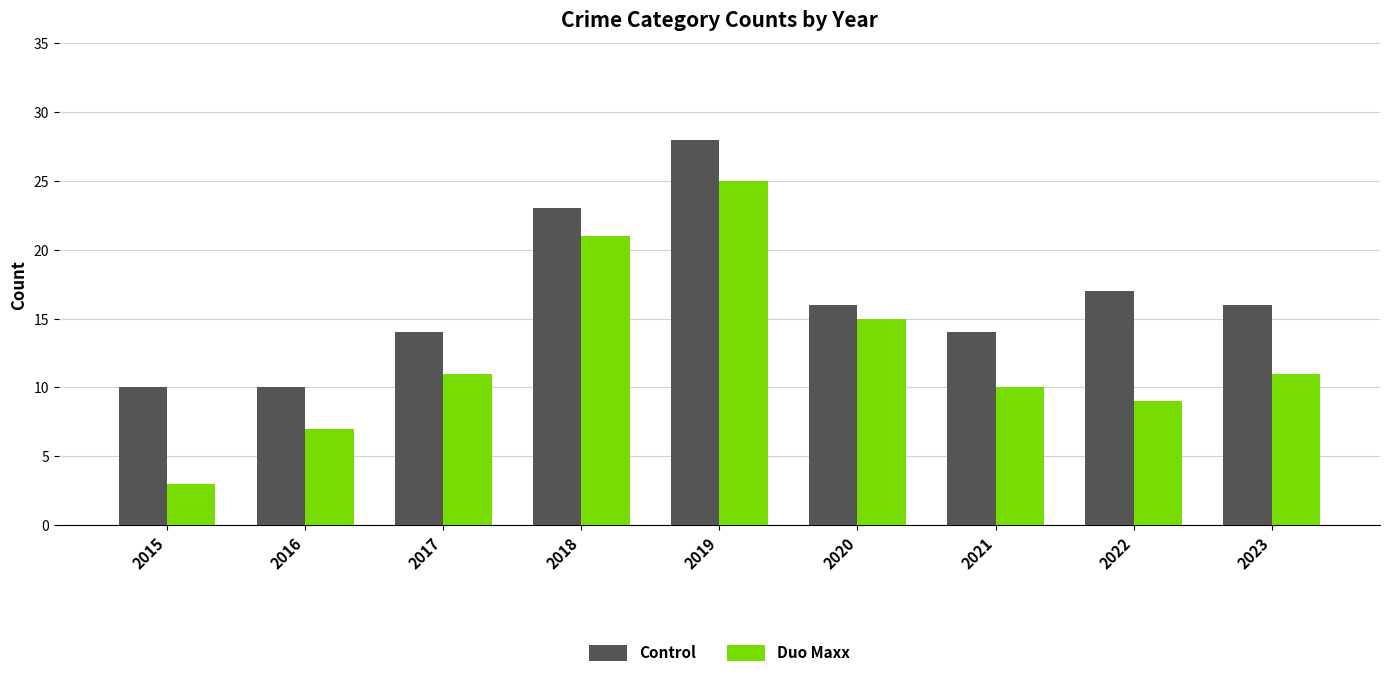

What is the minimum value for Duo Maxx?

3